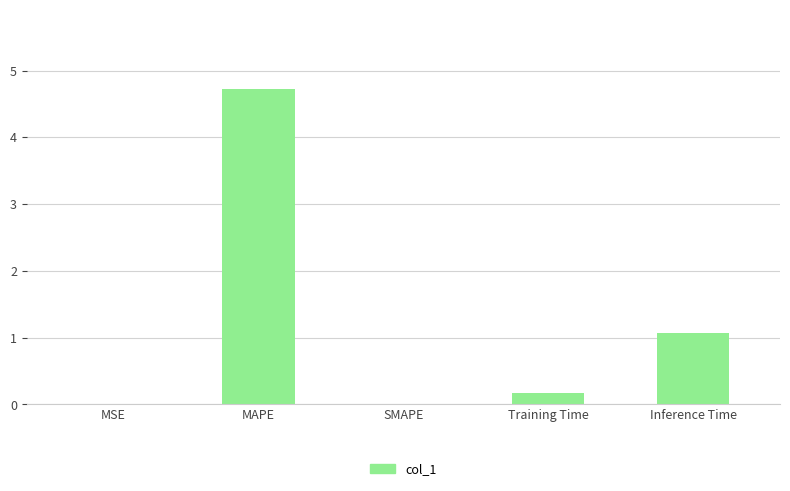

The chart shows a value of 0.2 at Training Time. True or false?

True